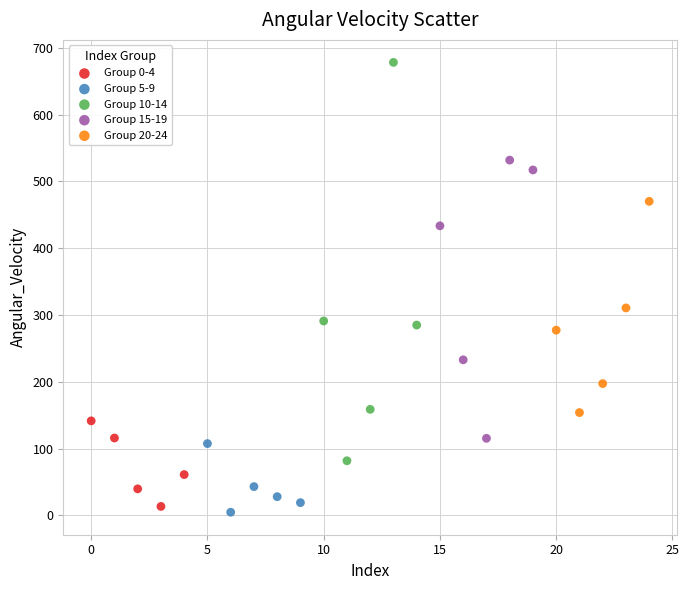

Which series has the widest spread of Y values?

Group 10-14